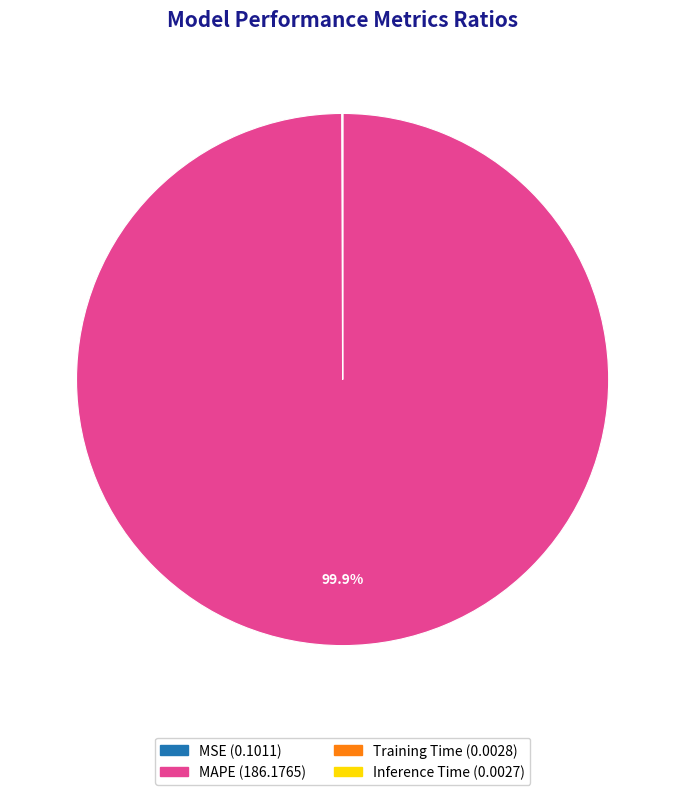

Which category has the biggest portion of the pie?

MAPE